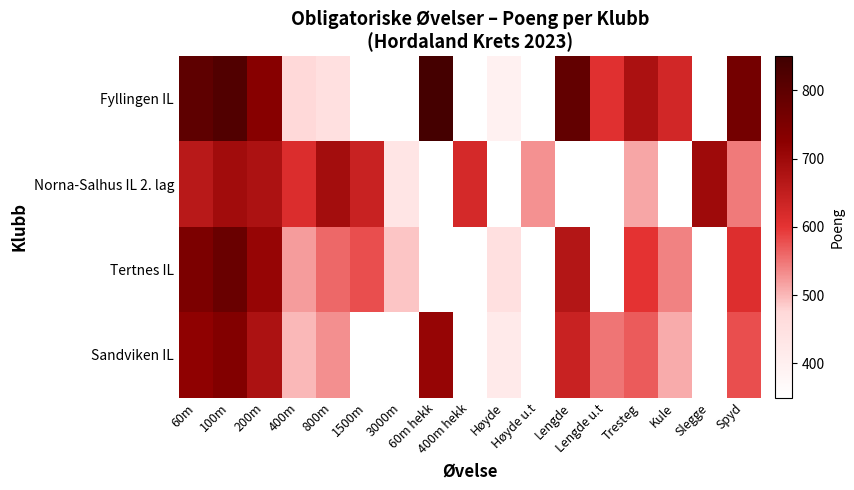

How many data points in Norna-Salhus IL 2. lag are less than 680?

8